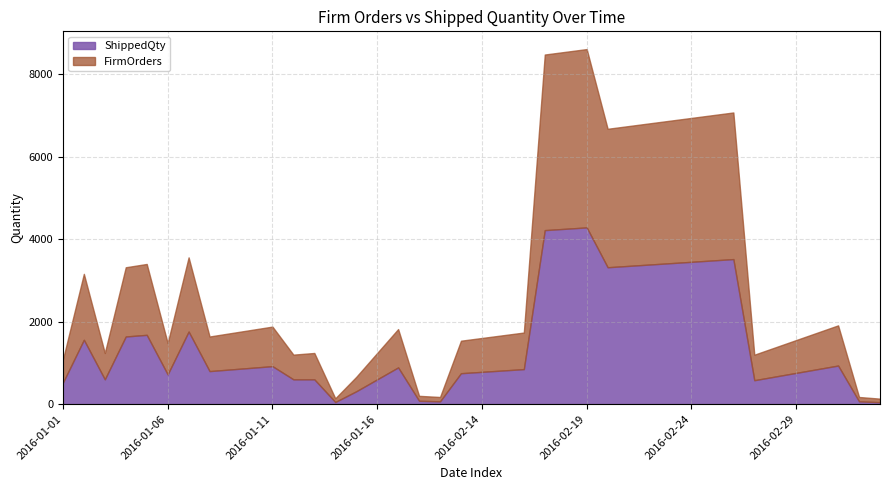

How many series are shown in this chart?

2